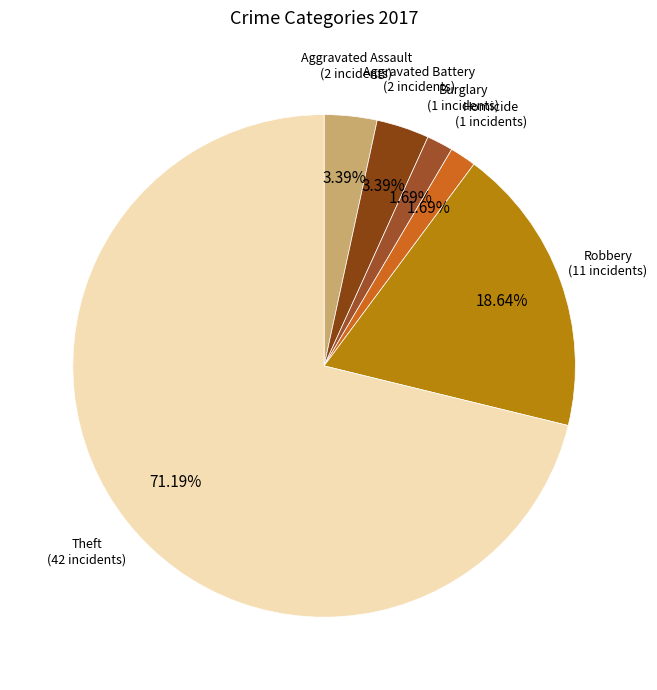

How many slices are in this pie chart?

6